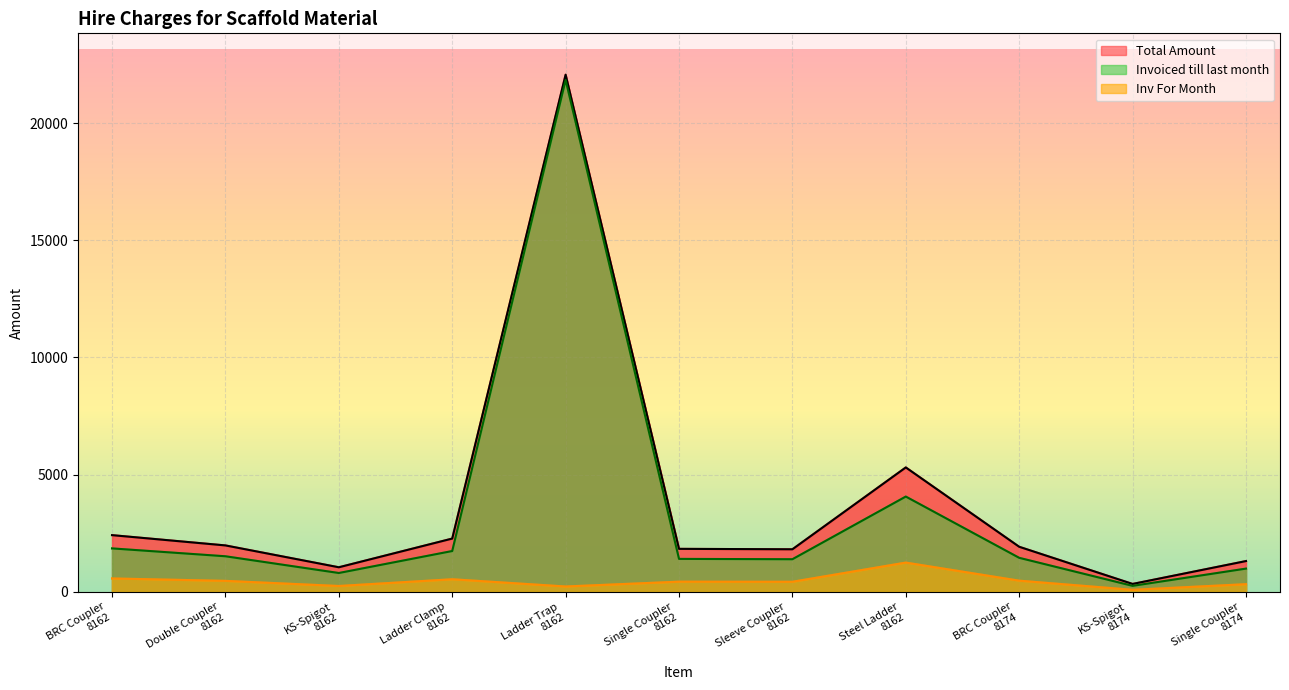

True or false: Inv For Month has more than 0 points higher than both neighbors.

True